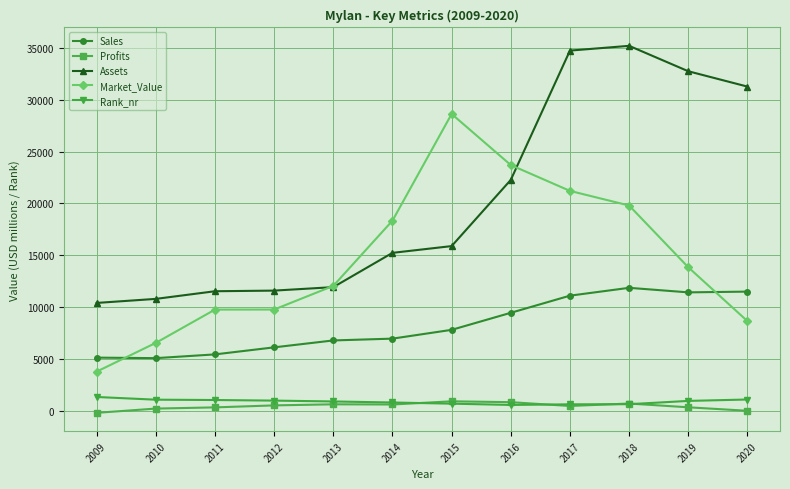

How many categories are shown in the chart?

12